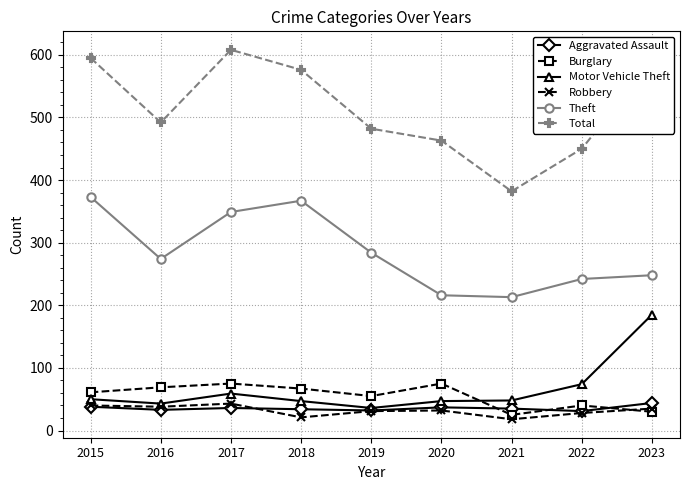

Which series changed the most between 2015 and 2022?

Total